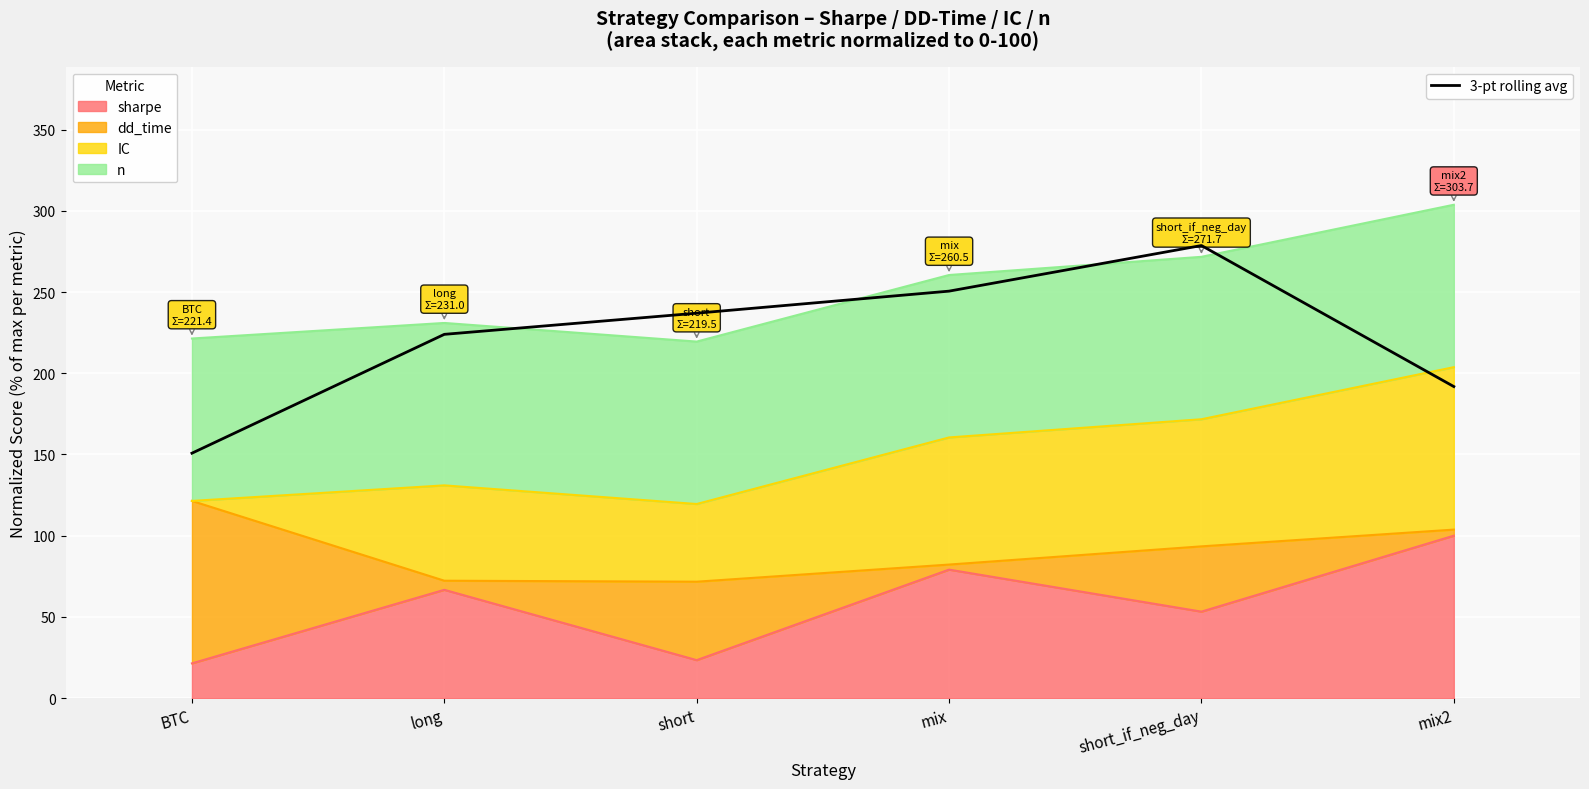

What position from the right is short?

4